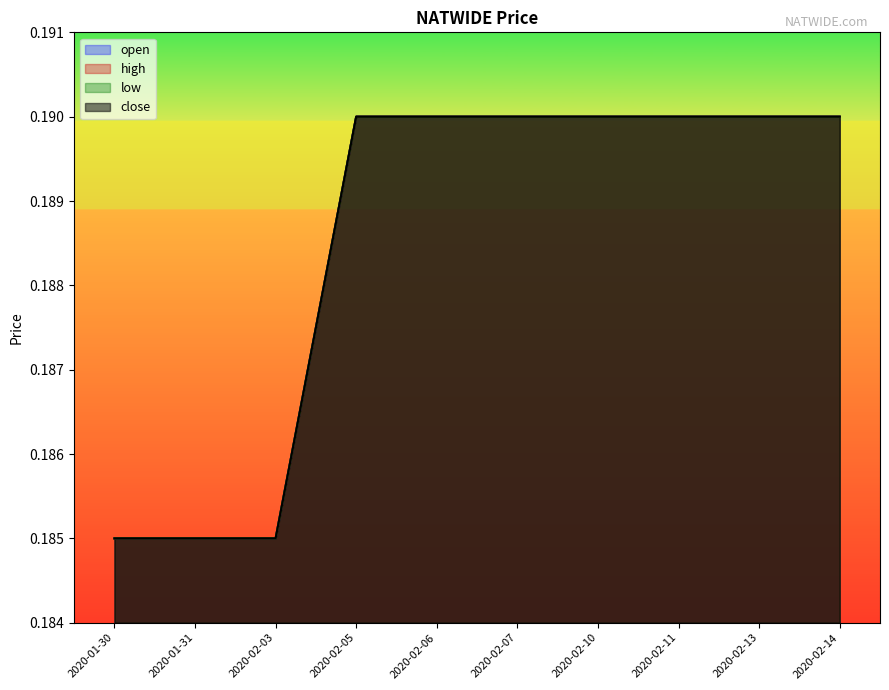

Reading right to left, list all the values displayed in this chart.

open: 2020-02-14=0.2	2020-02-13=0.2	2020-02-11=0.2	2020-02-10=0.2	2020-02-07=0.2	2020-02-06=0.2	2020-02-05=0.2	2020-02-03=0.2	2020-01-31=0.2	2020-01-30=0.2
high: 2020-02-14=0.2	2020-02-13=0.2	2020-02-11=0.2	2020-02-10=0.2	2020-02-07=0.2	2020-02-06=0.2	2020-02-05=0.2	2020-02-03=0.2	2020-01-31=0.2	2020-01-30=0.2
low: 2020-02-14=0.2	2020-02-13=0.2	2020-02-11=0.2	2020-02-10=0.2	2020-02-07=0.2	2020-02-06=0.2	2020-02-05=0.2	2020-02-03=0.2	2020-01-31=0.2	2020-01-30=0.2
close: 2020-02-14=0.2	2020-02-13=0.2	2020-02-11=0.2	2020-02-10=0.2	2020-02-07=0.2	2020-02-06=0.2	2020-02-05=0.2	2020-02-03=0.2	2020-01-31=0.2	2020-01-30=0.2